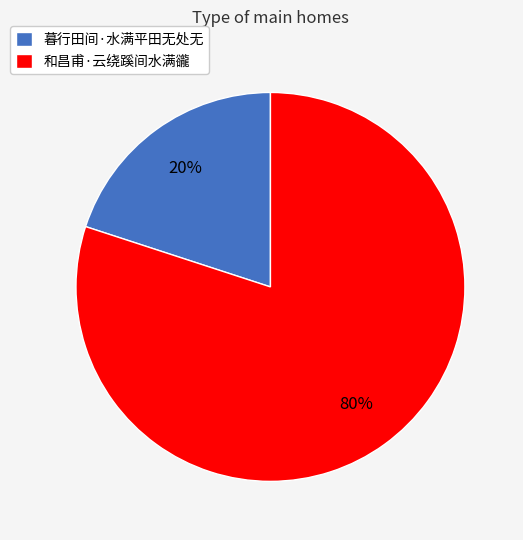

How many segments does this pie chart have?

2